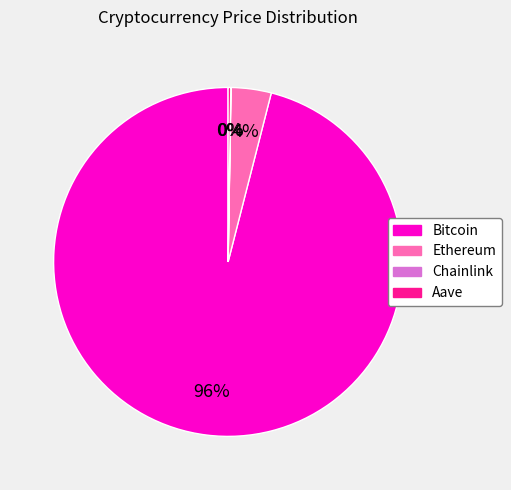

To the nearest percent, what percentage of the pie is Bitcoin?

96%